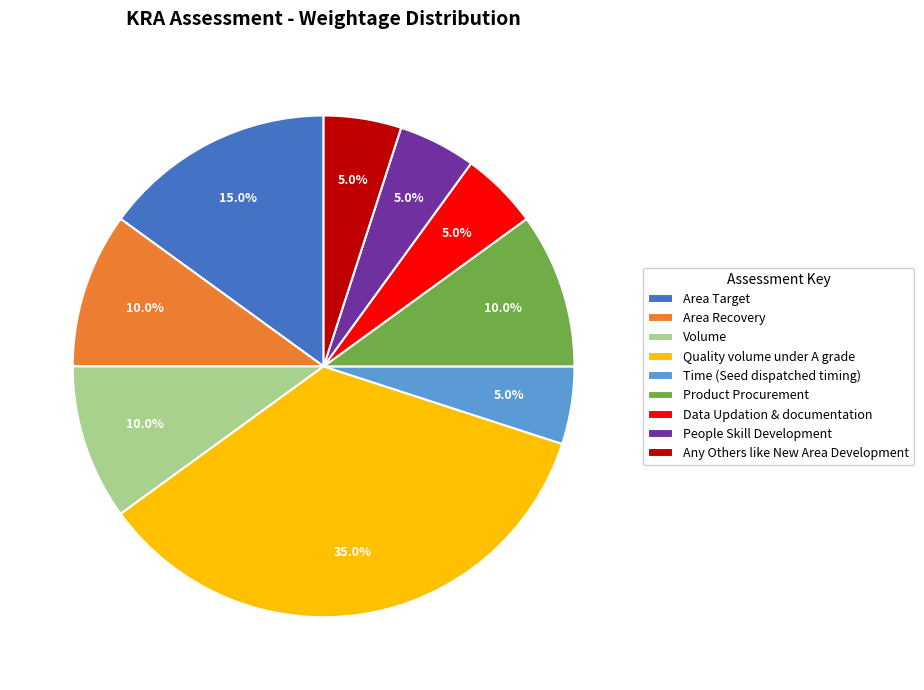

How many slices are in this pie chart?

9